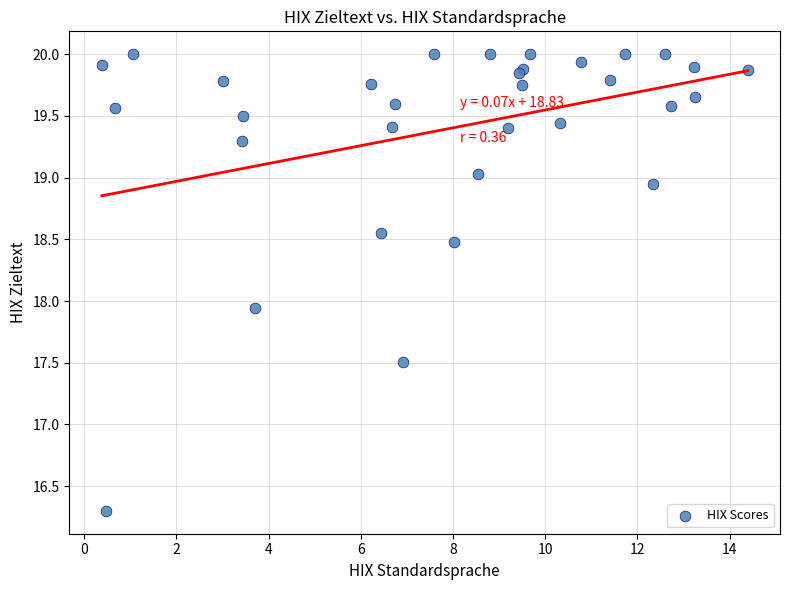

What Y value in the scatter plot is closest to 18?

17.9